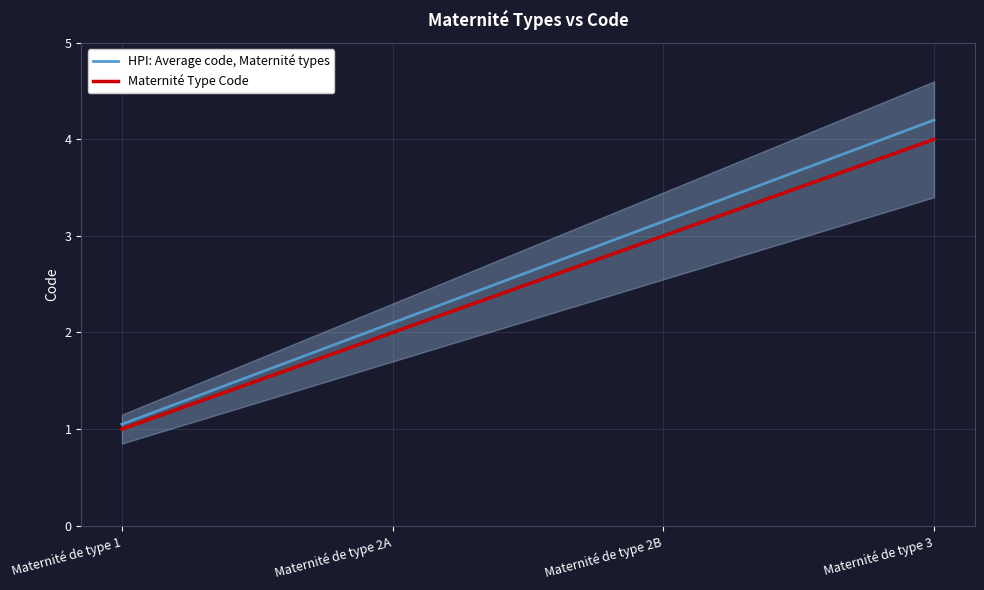

True or false: Maternité Type Code and HPI: Average code, Maternité types cross at least once.

False